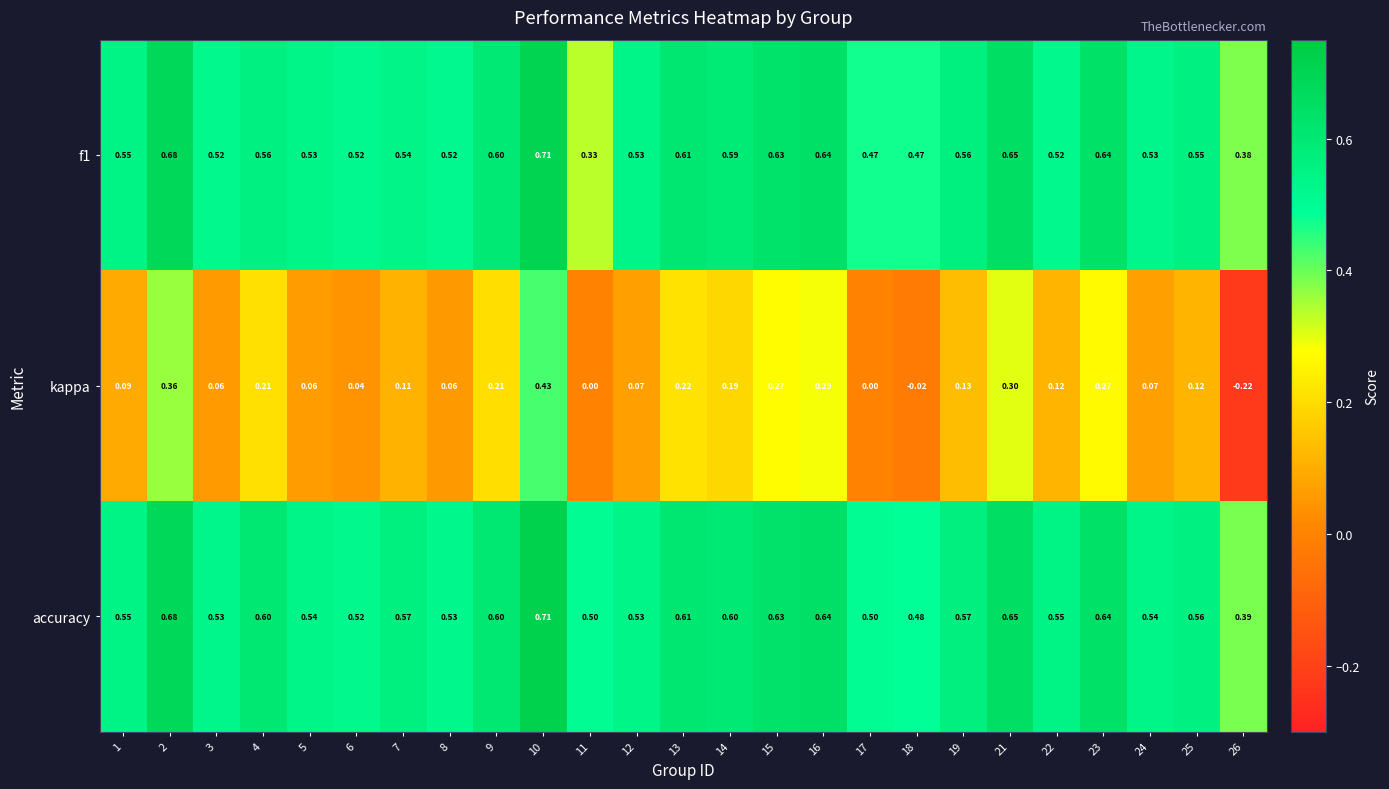

Which series has the largest total across all categories?

accuracy